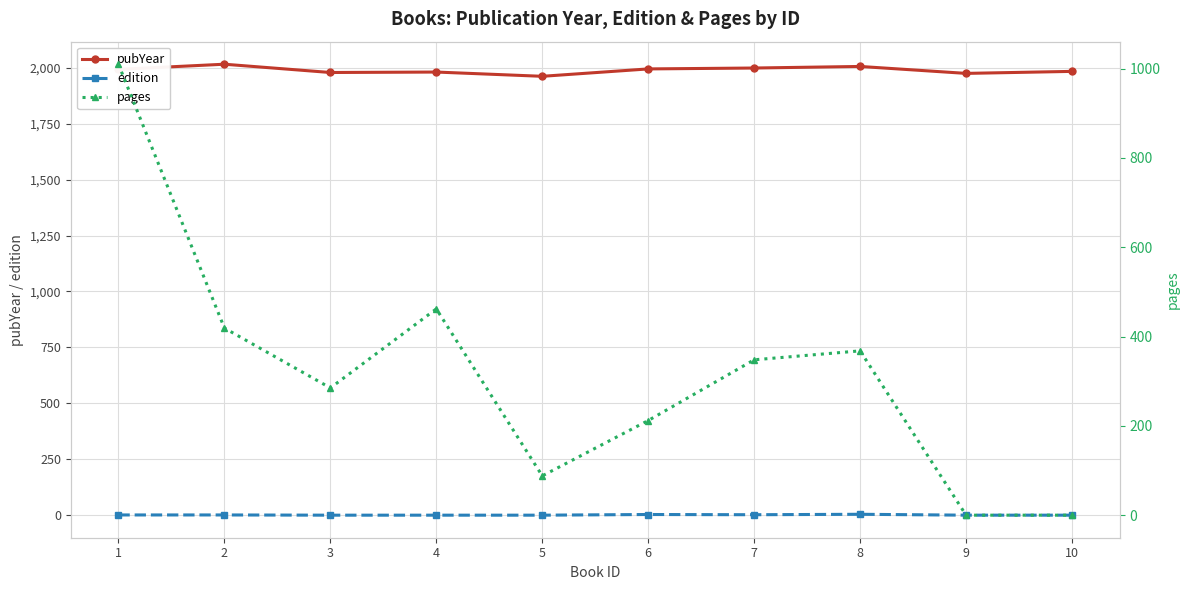

At which label does pages reach its minimum?

9